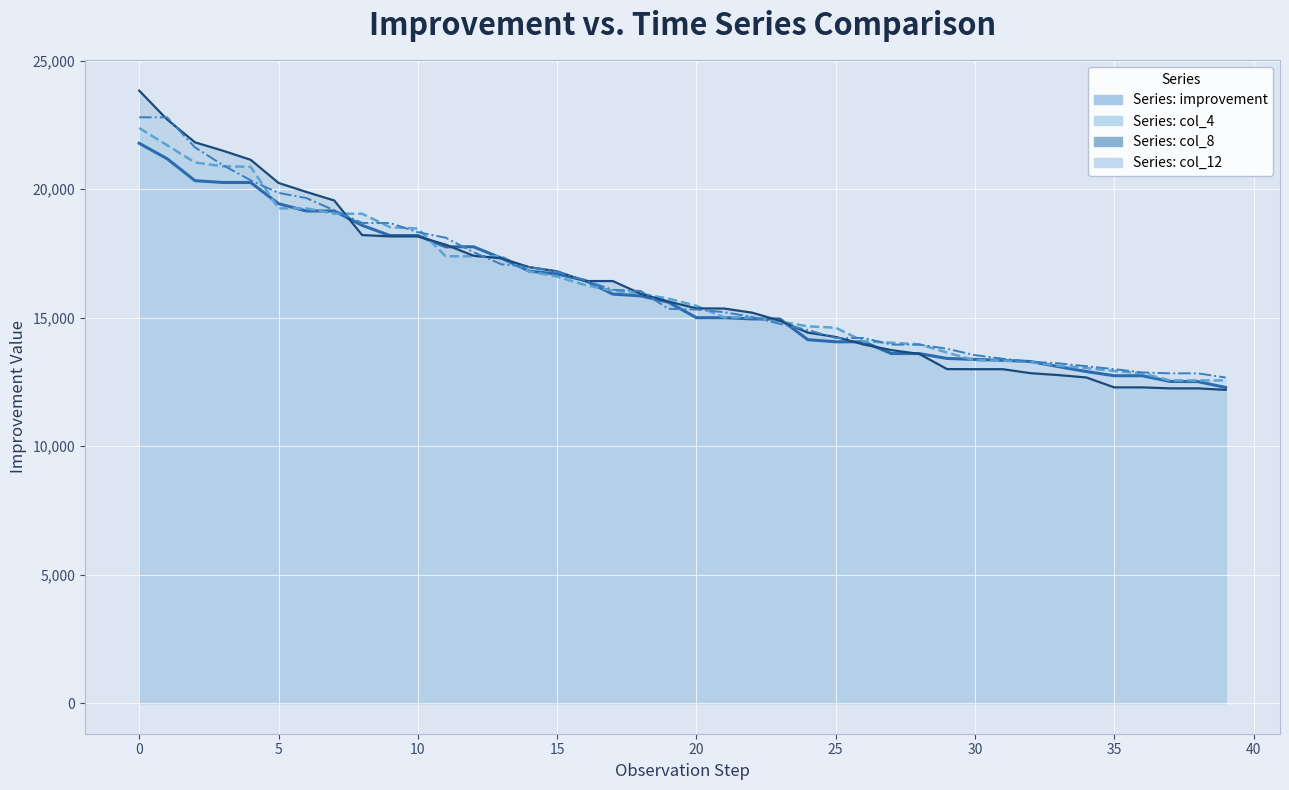

True or false: col_12 has more than 1 interior local peaks.

False